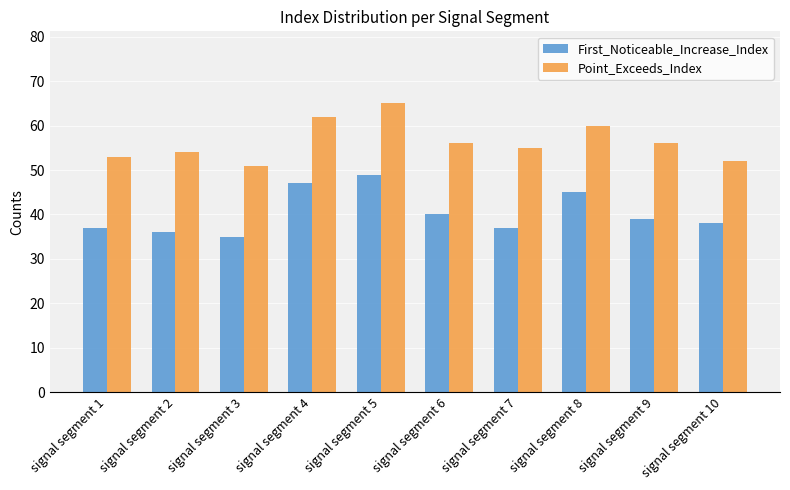

Reading left to right, list all the values displayed in this chart.

First_Noticeable_Increase_Index: signal segment 1=37	signal segment 2=36	signal segment 3=35	signal segment 4=47	signal segment 5=49	signal segment 6=40	signal segment 7=37	signal segment 8=45	signal segment 9=39	signal segment 10=38
Point_Exceeds_Index: signal segment 1=53	signal segment 2=54	signal segment 3=51	signal segment 4=62	signal segment 5=65	signal segment 6=56	signal segment 7=55	signal segment 8=60	signal segment 9=56	signal segment 10=52